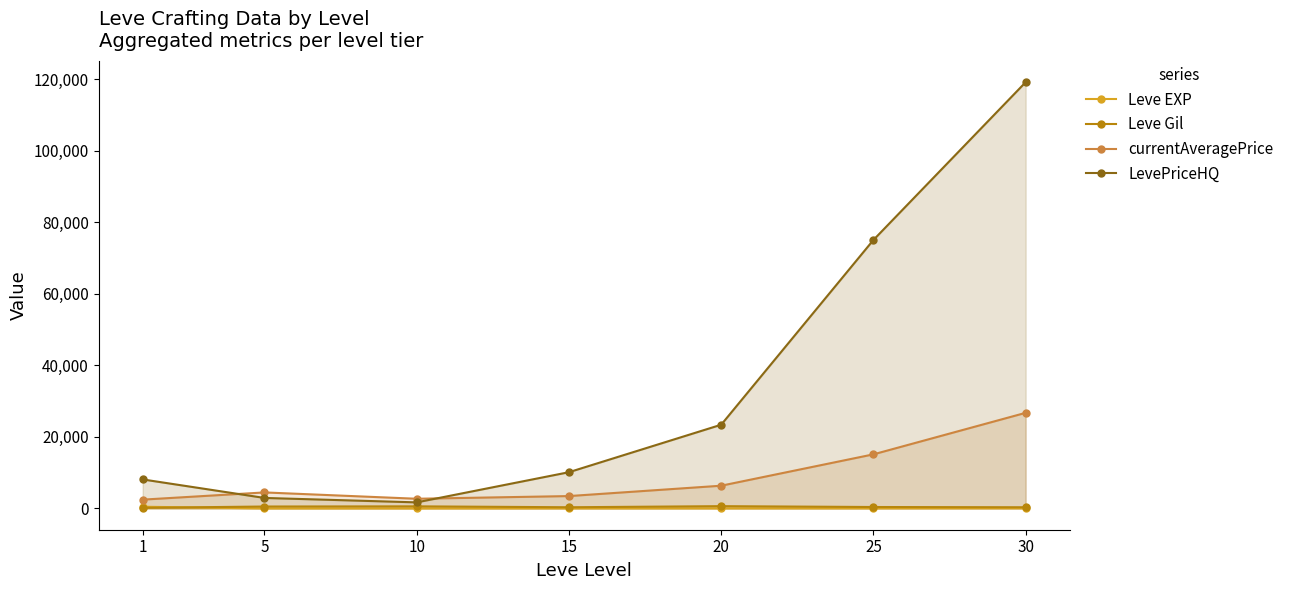

What is the sum of all Leve Gil values?

2934.3